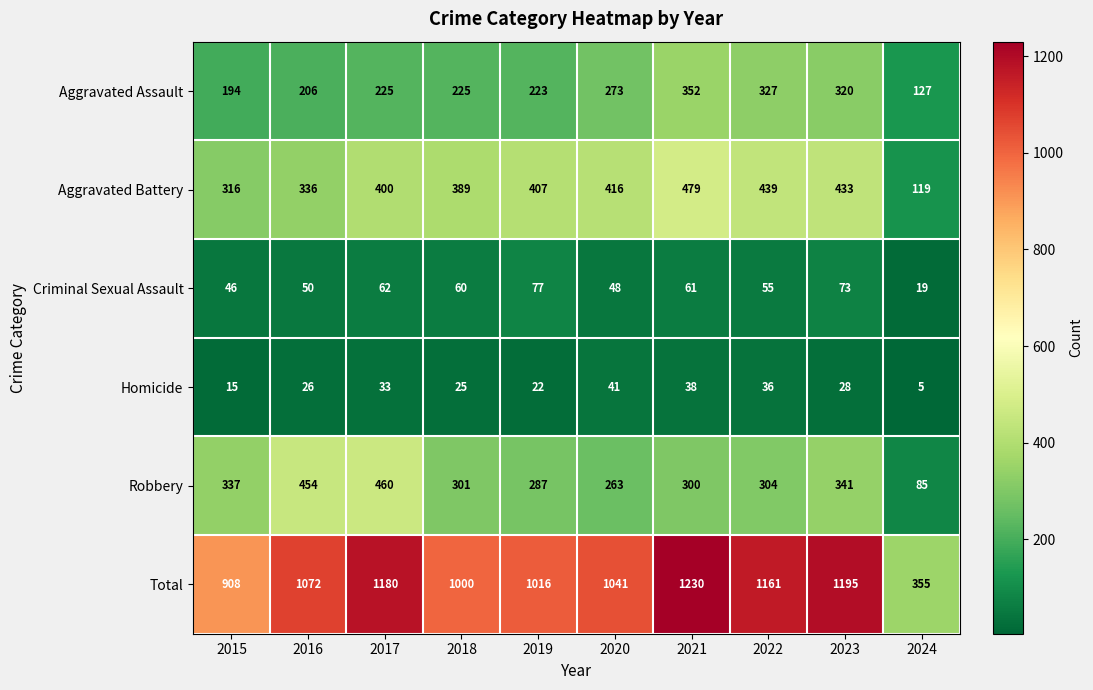

Between 2017 and 2018, which series saw the biggest shift?

Total